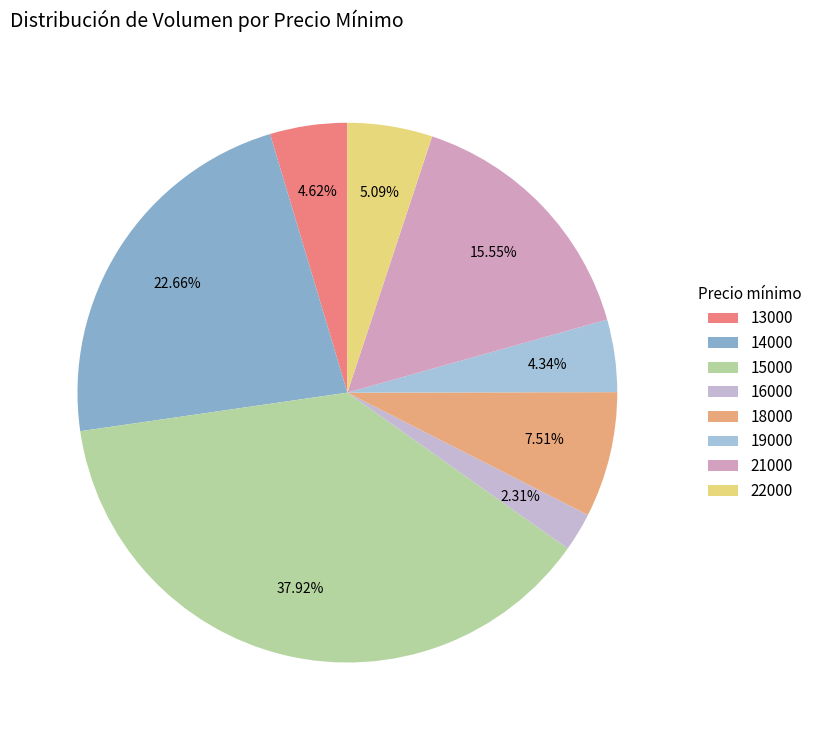

Do 16000 and 13000 together represent more than half of the pie?

No